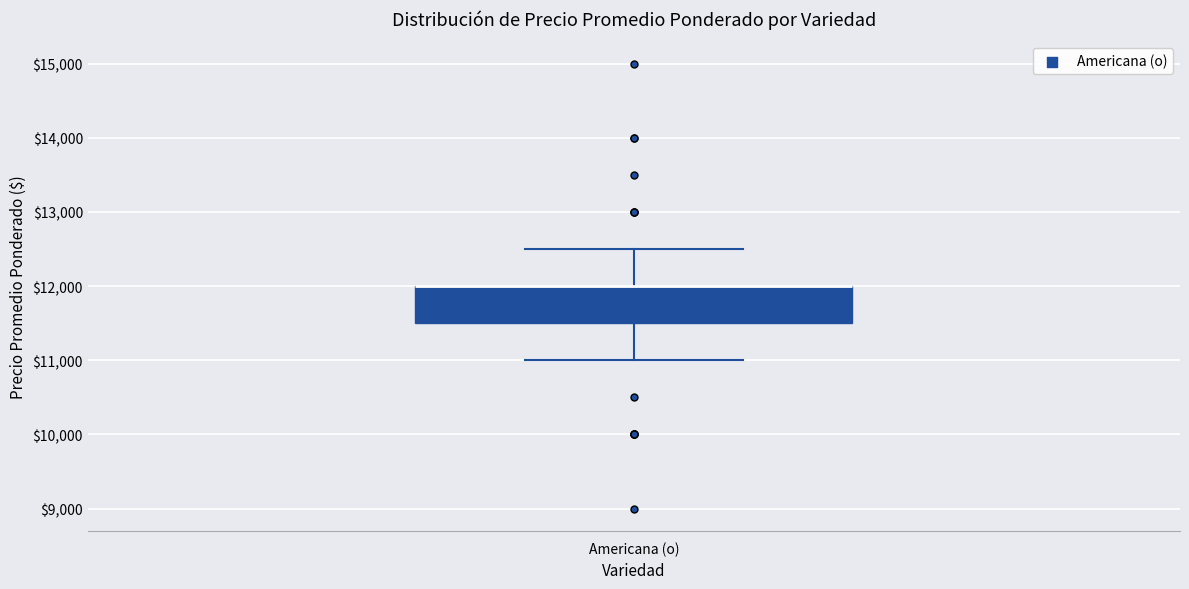

Where is the upper edge of the box for Americana (o) on the y-axis? The values are not printed on the chart, so give them approximately, as read against the axis.

12000